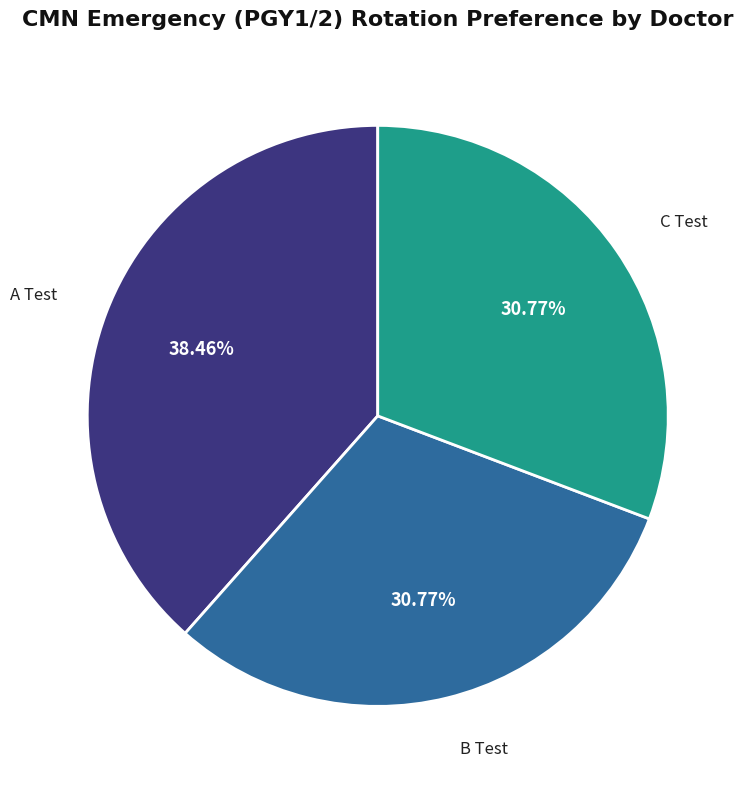

Is there a majority slice in this chart?

No